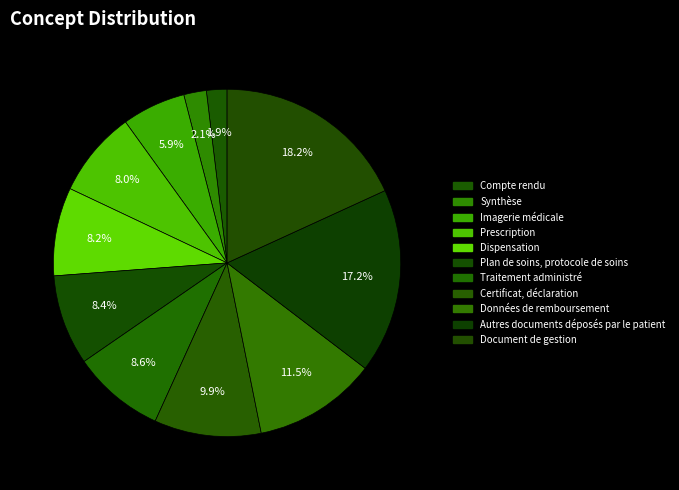

The Autres documents déposés par le patient slice represents 29% of the pie. True or false?

False